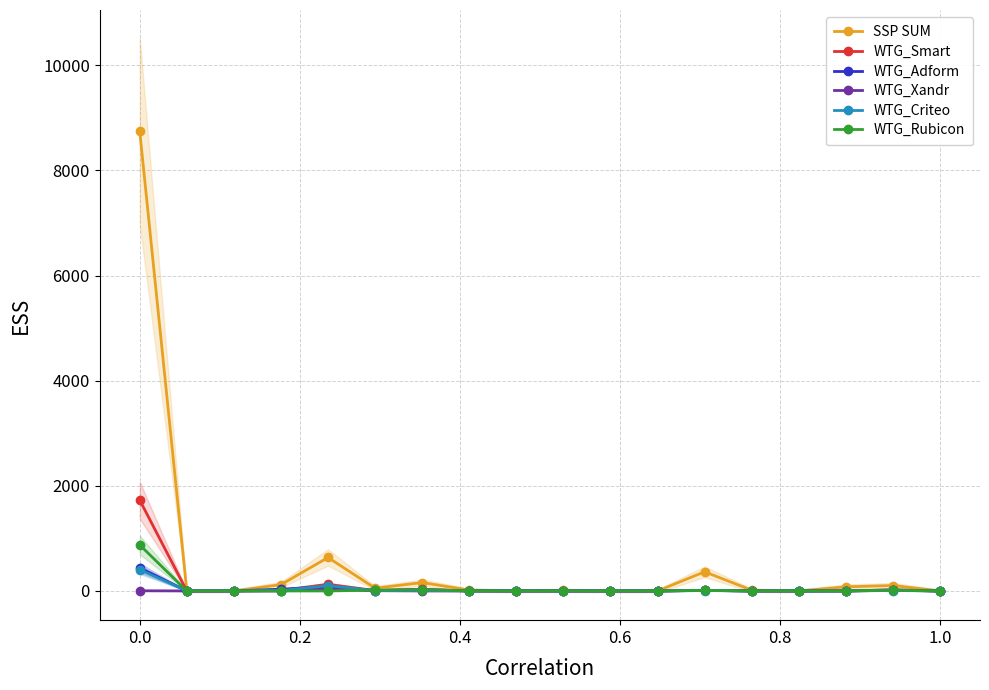

True or false: WTG_Criteo has more than 1 points higher than both neighbors.

True